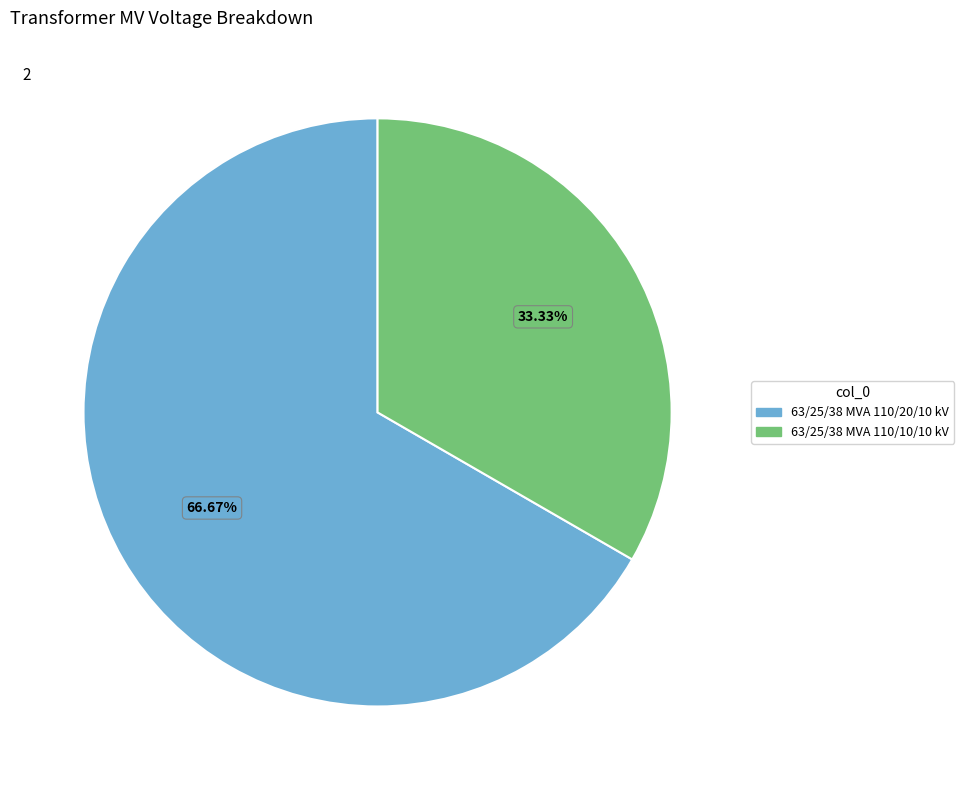

The 63/25/38 MVA 110/20/10 kV slice represents 77% of the pie. True or false?

False